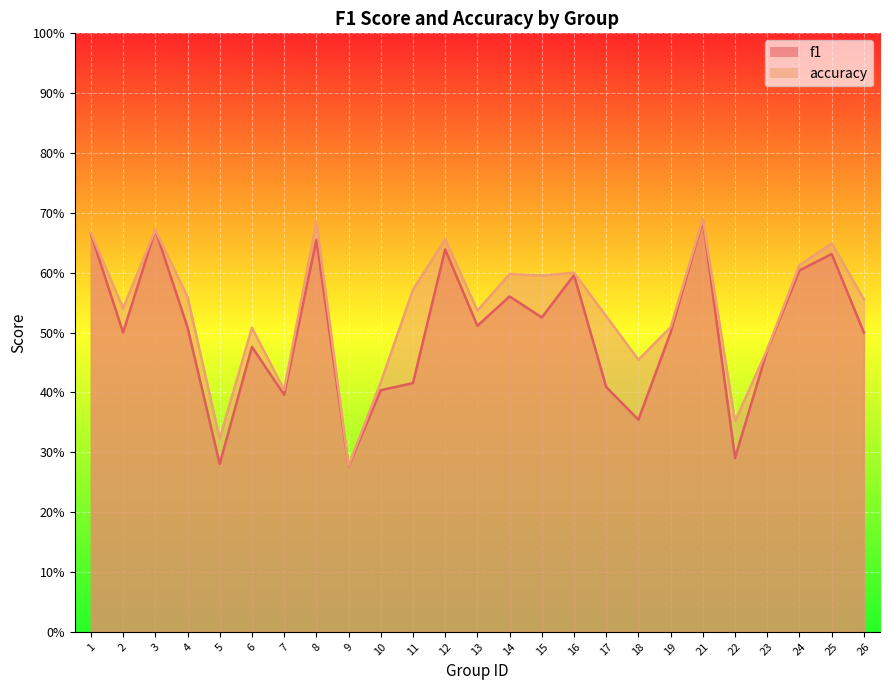

At which category does f1 reach its first local peak?

3